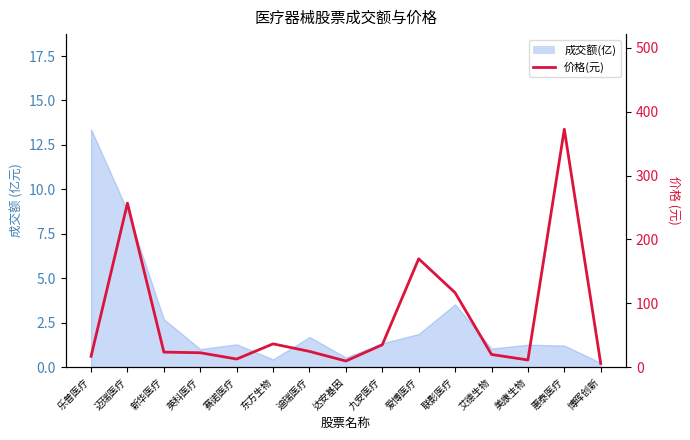

At which category does the chart reach its minimum across all series?

博晖创新